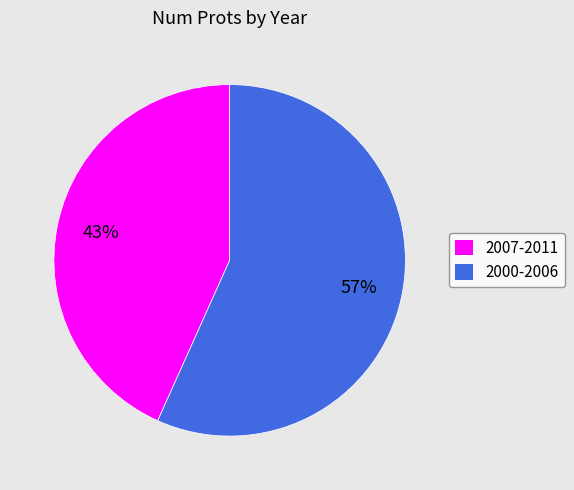

Do 2000-2006 and 2007-2011 together represent more than half of the pie?

Yes